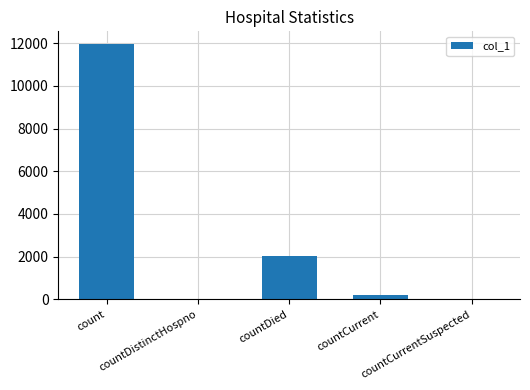

What is the average value?

2842